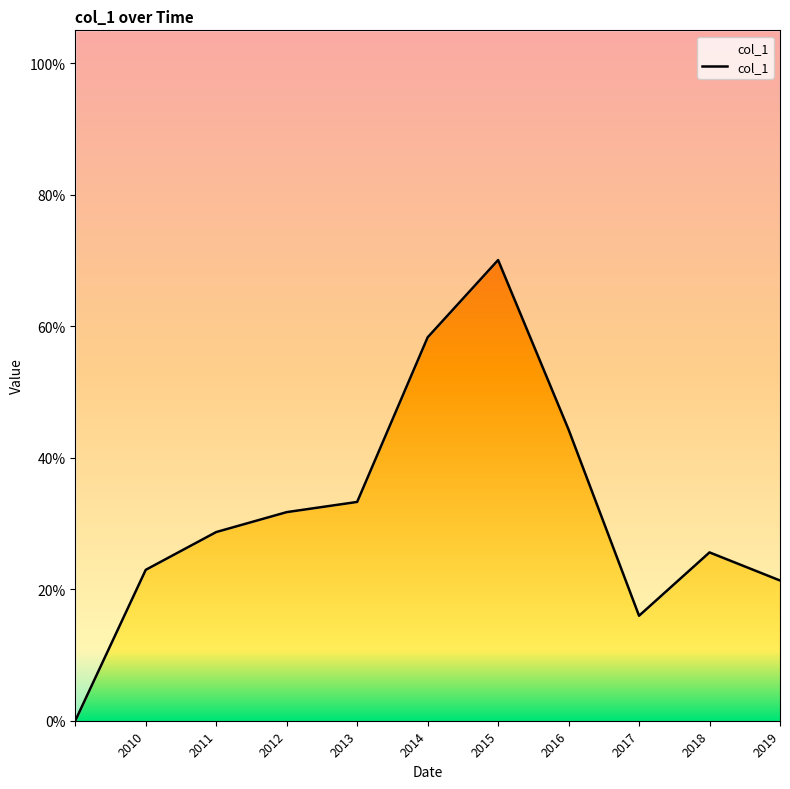

How many points are higher than both their immediate neighbors (excluding endpoints)?

2